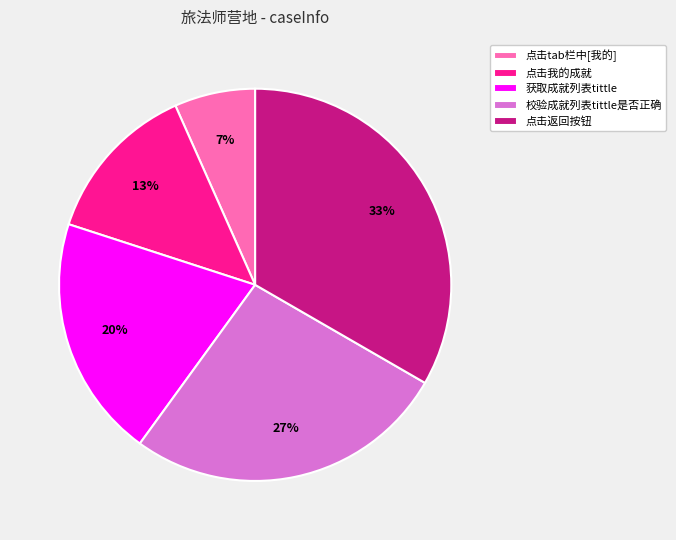

How many slices are in this pie chart?

5